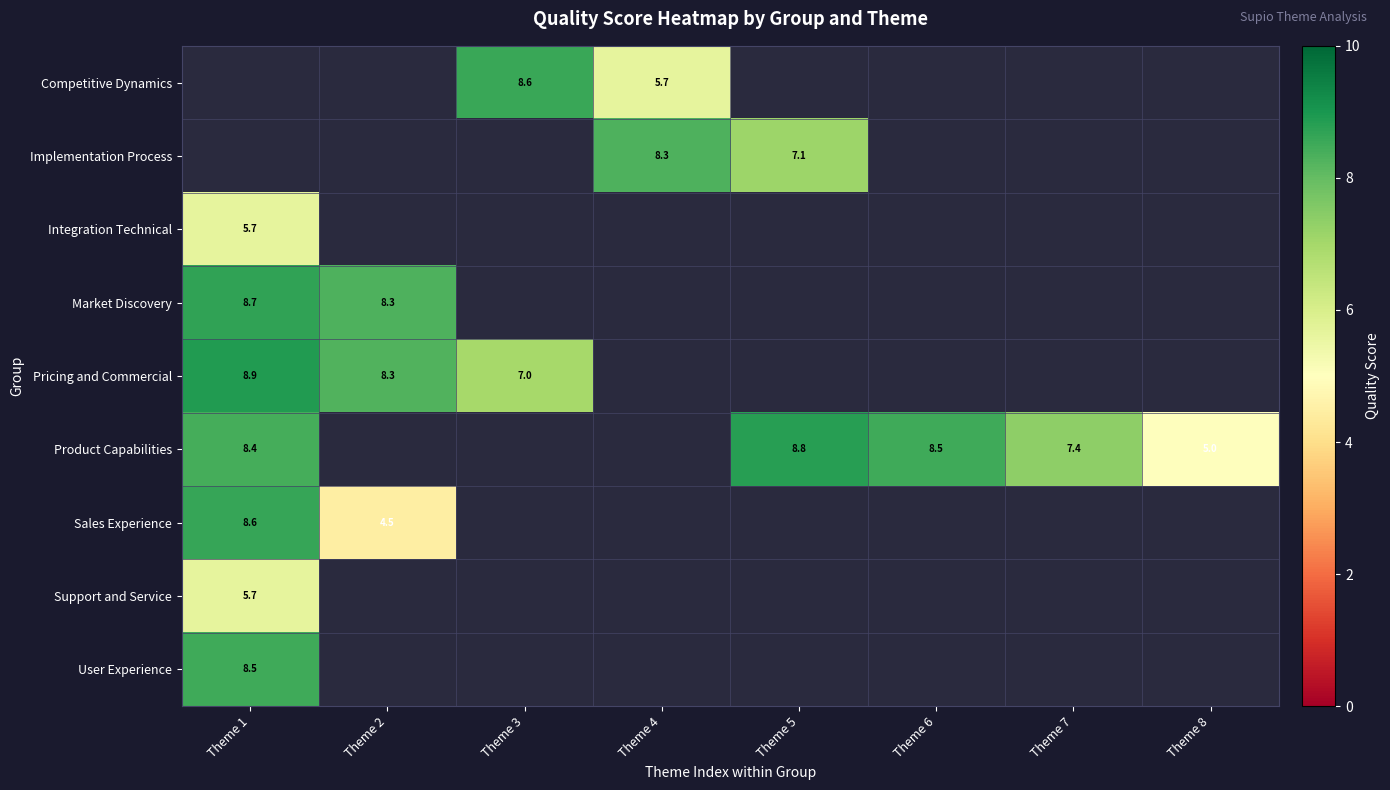

Between Theme 6 and Theme 1, which is larger?

Theme 1